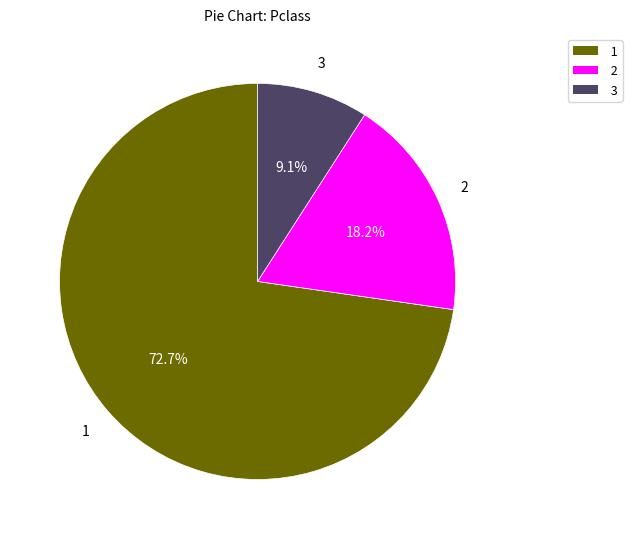

Does any single category account for the majority?

Yes